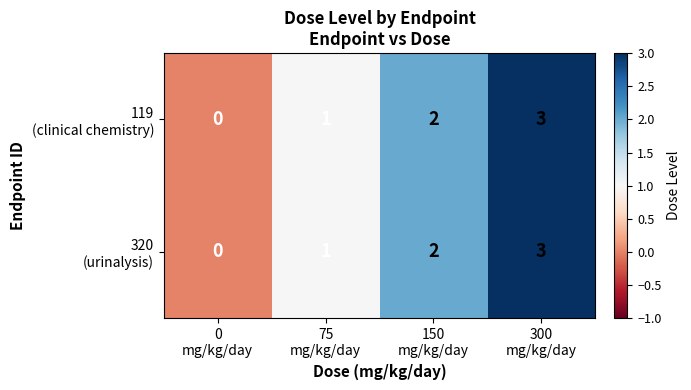

What is the maximum value shown in the chart?

3